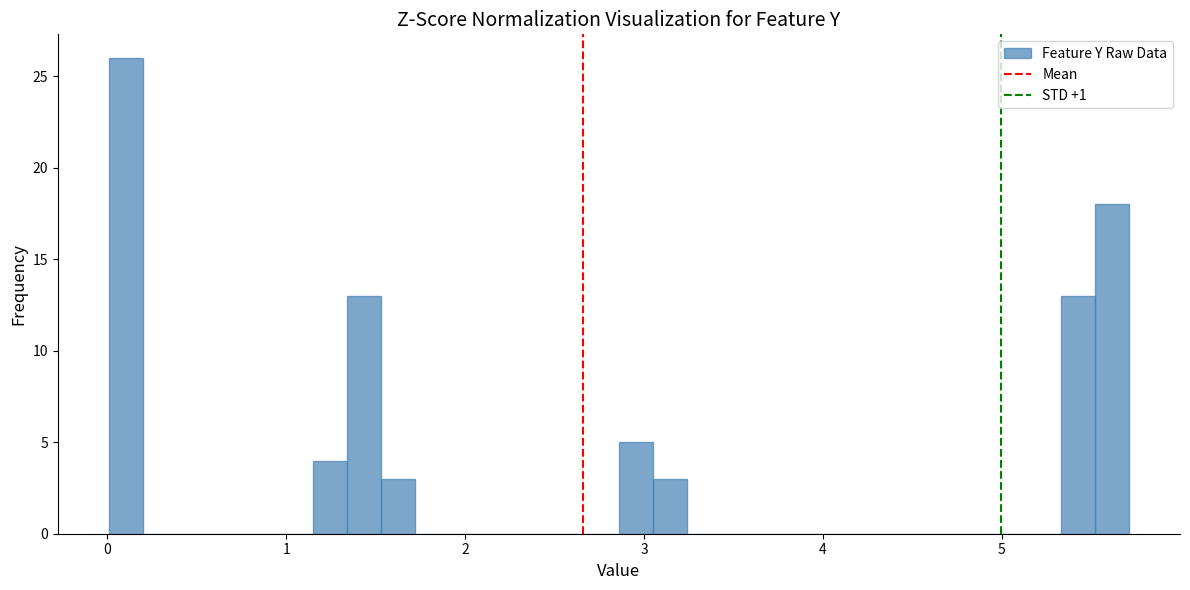

Around what value on the x-axis is the tallest bar? Give the approximate position of its centre, as read against the axis.

0.1